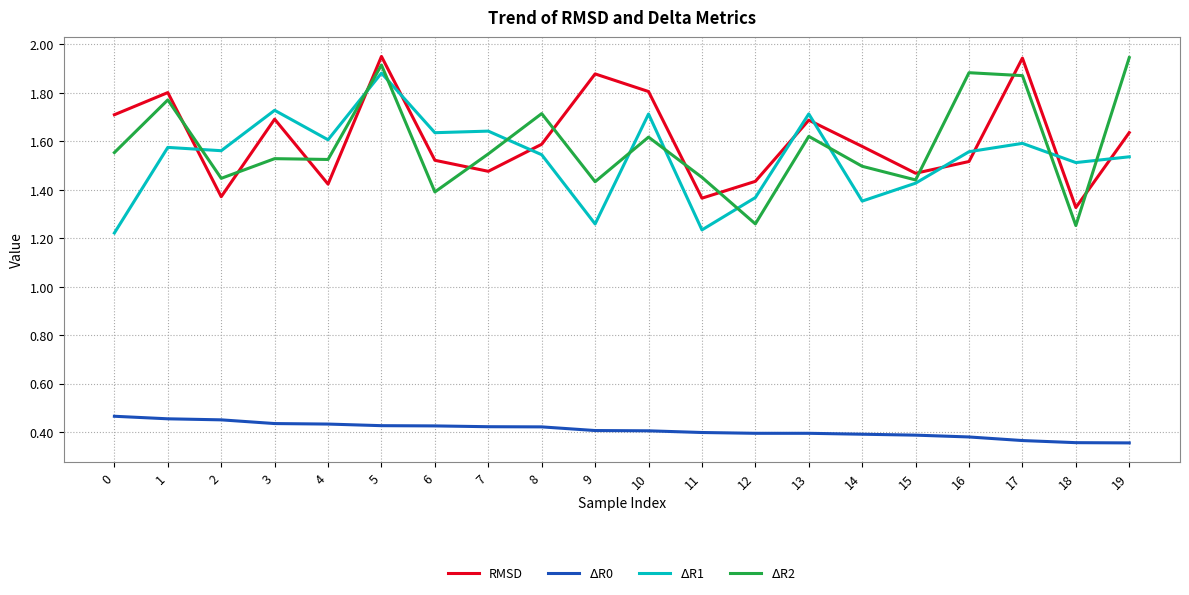

What is the sum of the $\Delta$R0 values at 5 and 19?

0.8